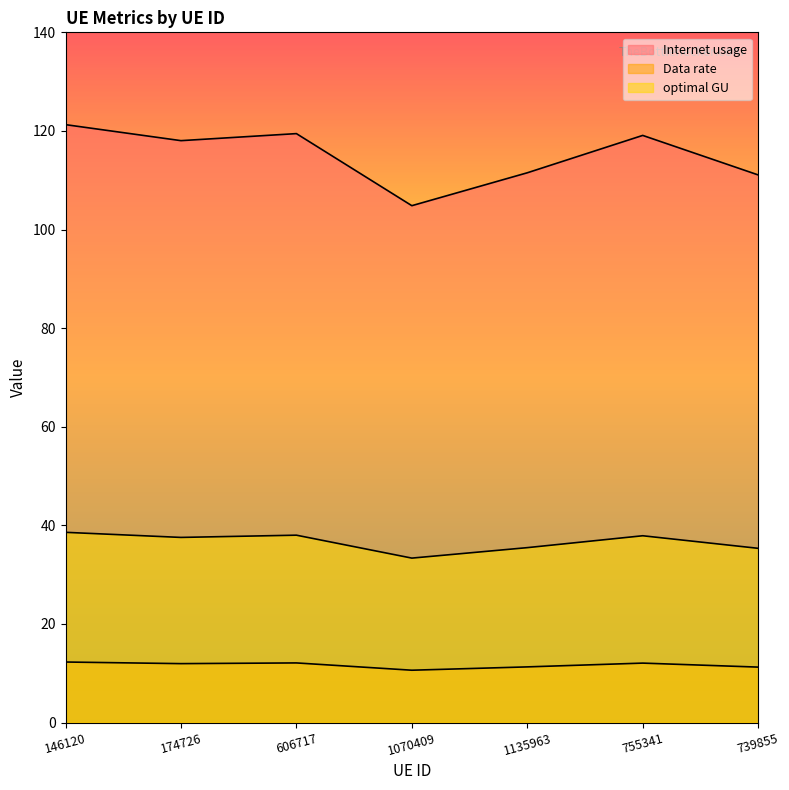

Reading left to right, what are all the values shown in this chart?

Internet usage: 146120=38.6	174726=37.5	606717=38.0	1070409=33.3	1135963=35.5	755341=37.9	739855=35.3
Data rate: 146120=121.3	174726=118.0	606717=119.5	1070409=104.8	1135963=111.5	755341=119.1	739855=111.1
optimal GU: 146120=12.3	174726=11.9	606717=12.1	1070409=10.6	1135963=11.3	755341=12.1	739855=11.2